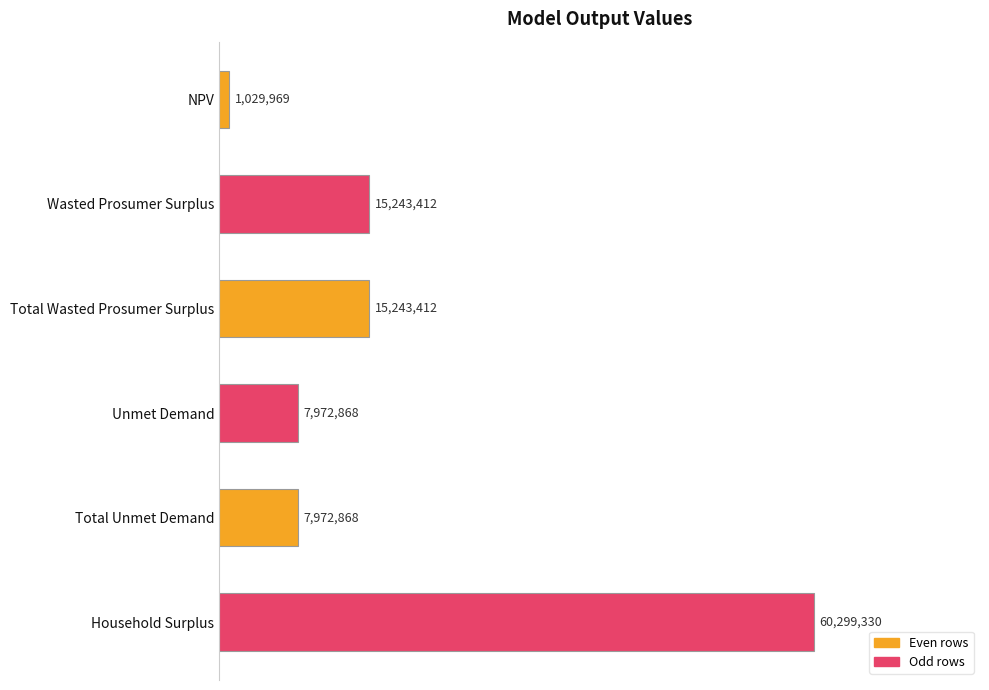

Does the chart contain any negative values?

No